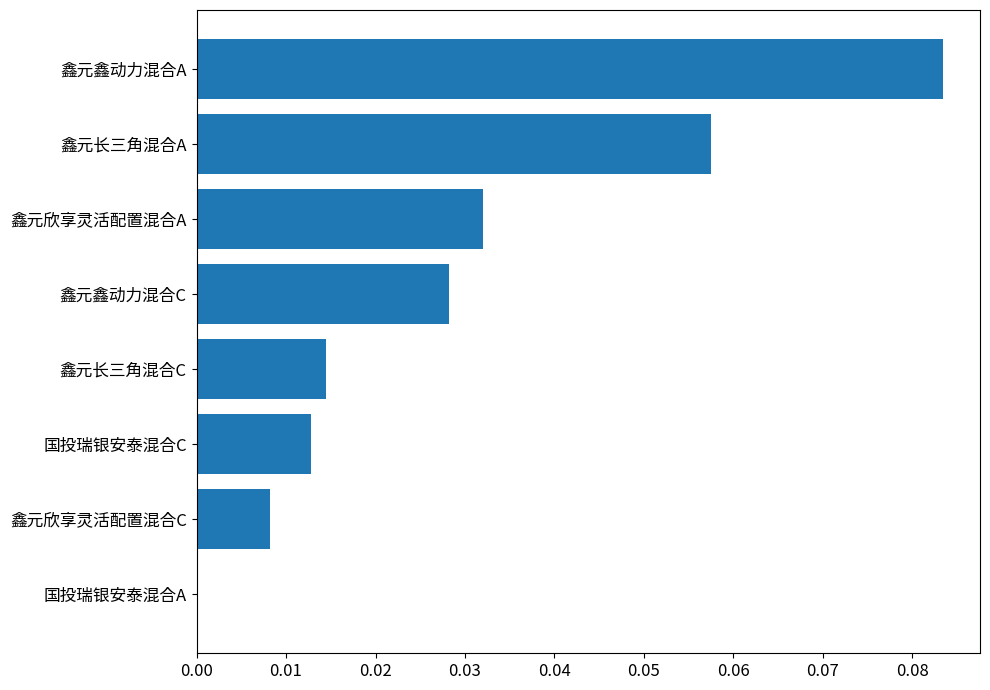

Count the number of categories in the chart.

8